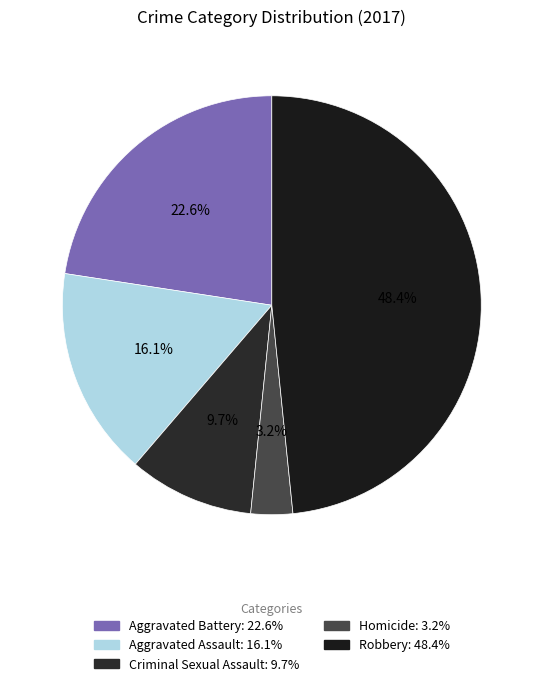

What percentage do Aggravated Assault and Aggravated Battery together represent?

38.7%